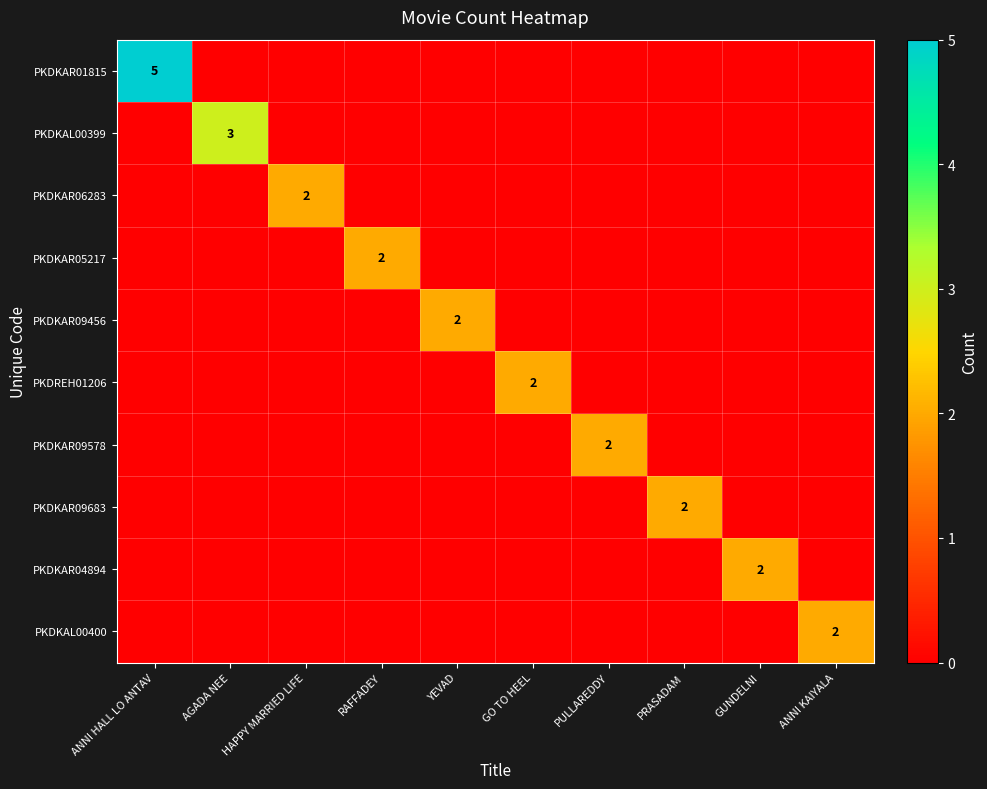

The value of PKDREH01206 at GO TO HEEL is 2. True or false?

True